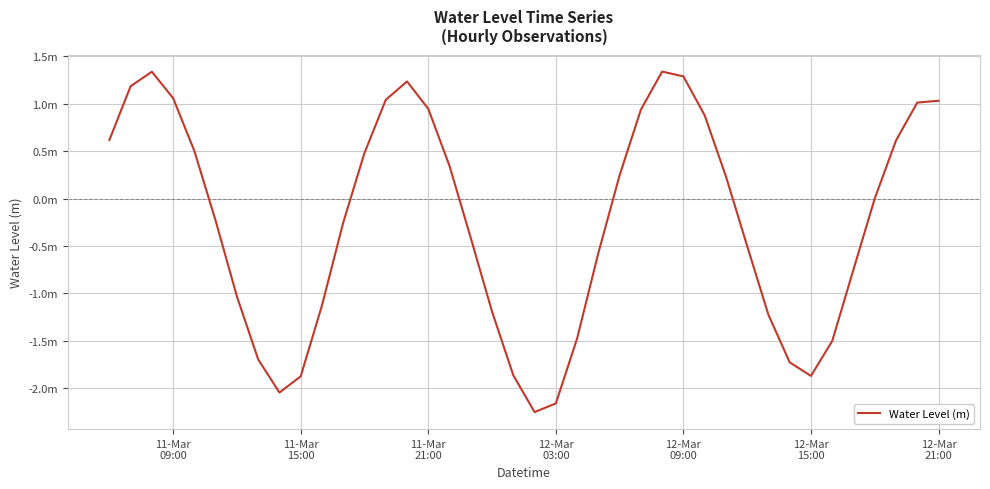

Is this an area chart (filled region under the line)?

No